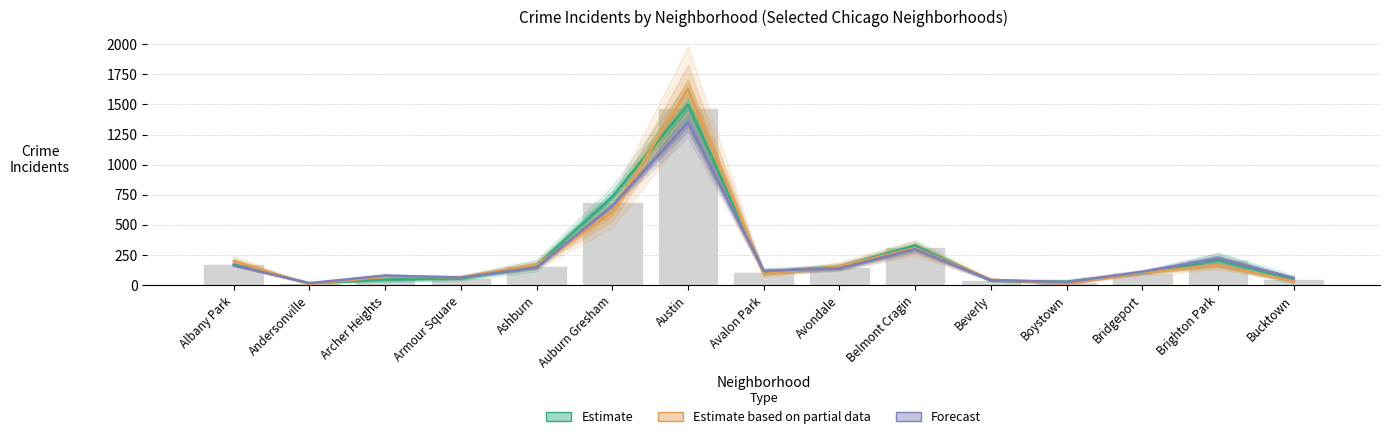

Which series changed the most between Boystown and Bridgeport?

Estimate based on partial data